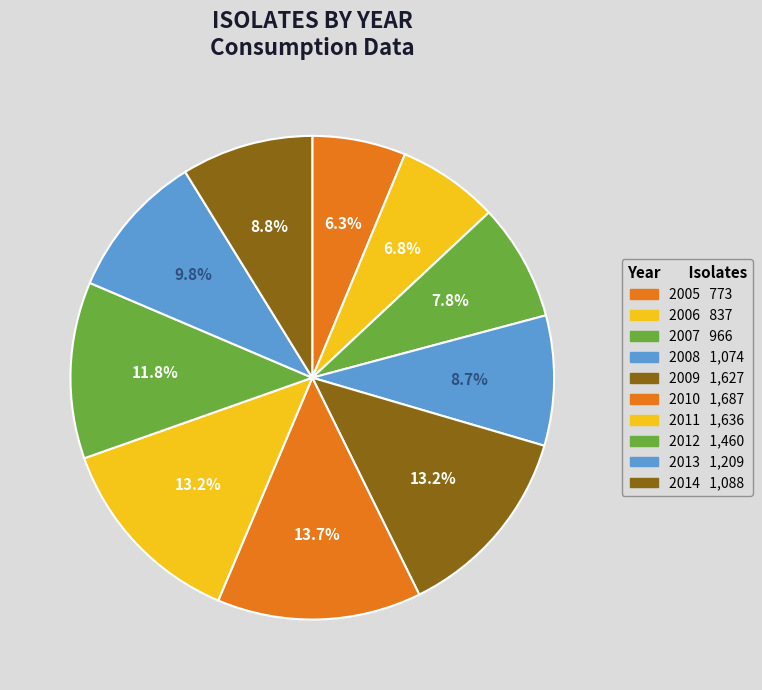

Is it true that 2011 is 18% of the pie?

False